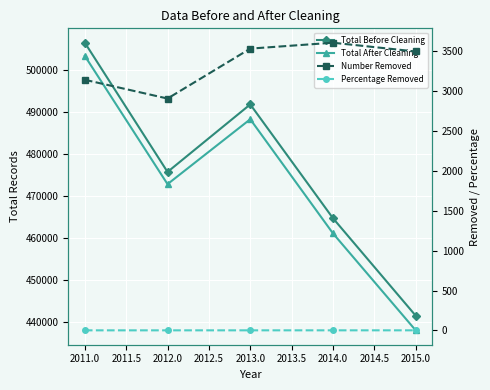

Which has a higher value, 2013.0 or 2014.0?

2013.0